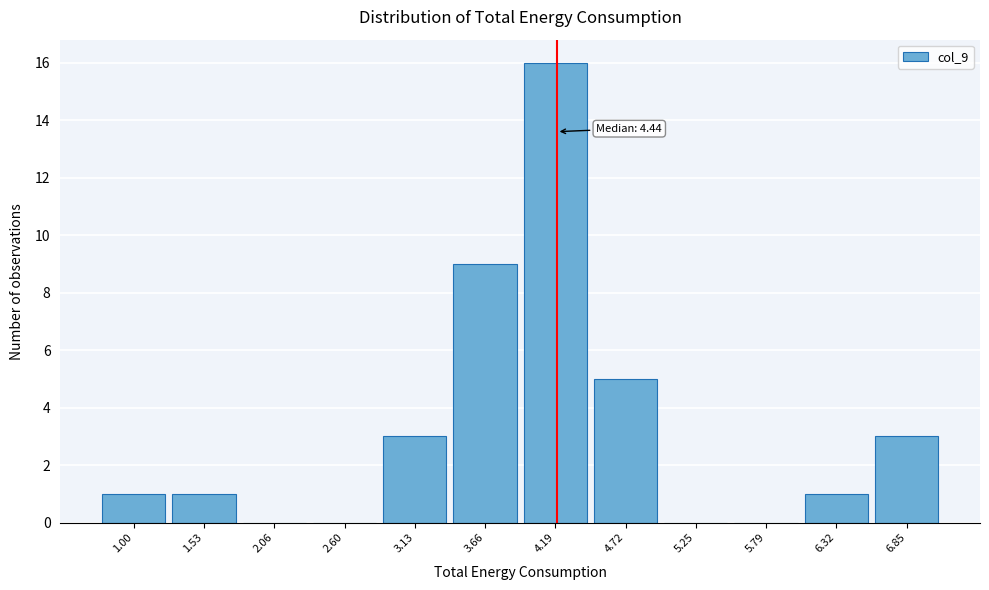

Reading left to right, transcribe all the data shown in this chart.

1.00=1	1.53=1	2.06=0	2.60=0	3.13=3	3.66=9	4.19=16	4.72=5	5.25=0	5.79=0	6.32=1	6.85=3